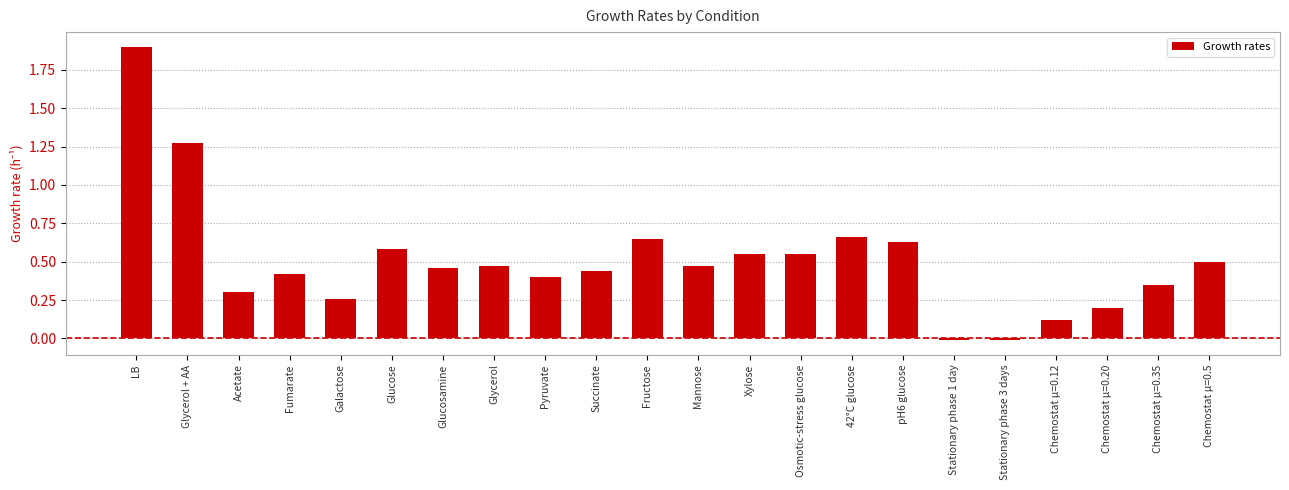

Between LB and Stationary phase 3 days, which is larger?

LB